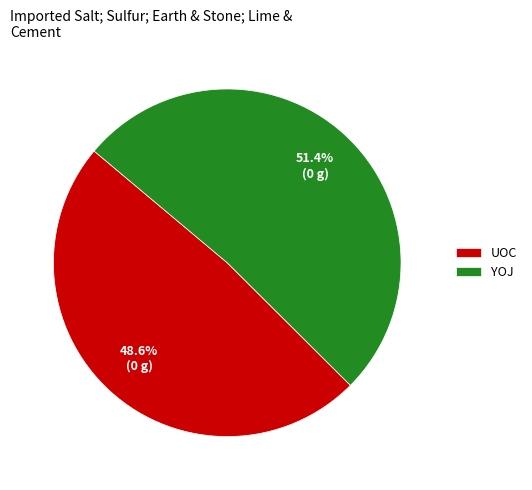

What is the ratio of the value at UOC to the value at YOJ?

0.9